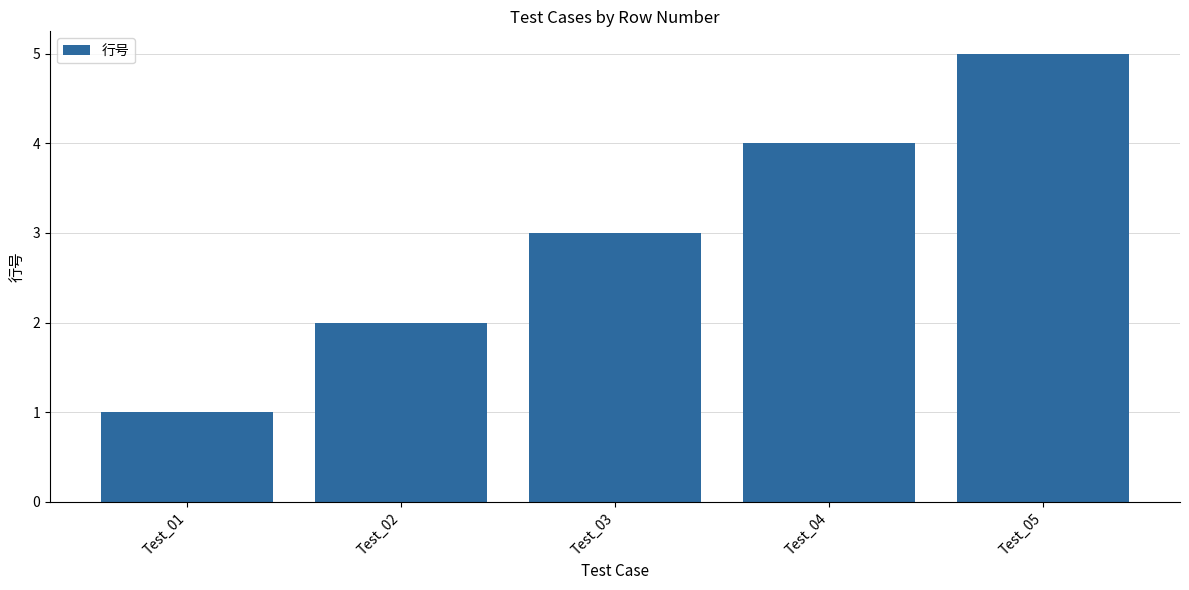

Is it true that the value at Test_04 is 2?

False